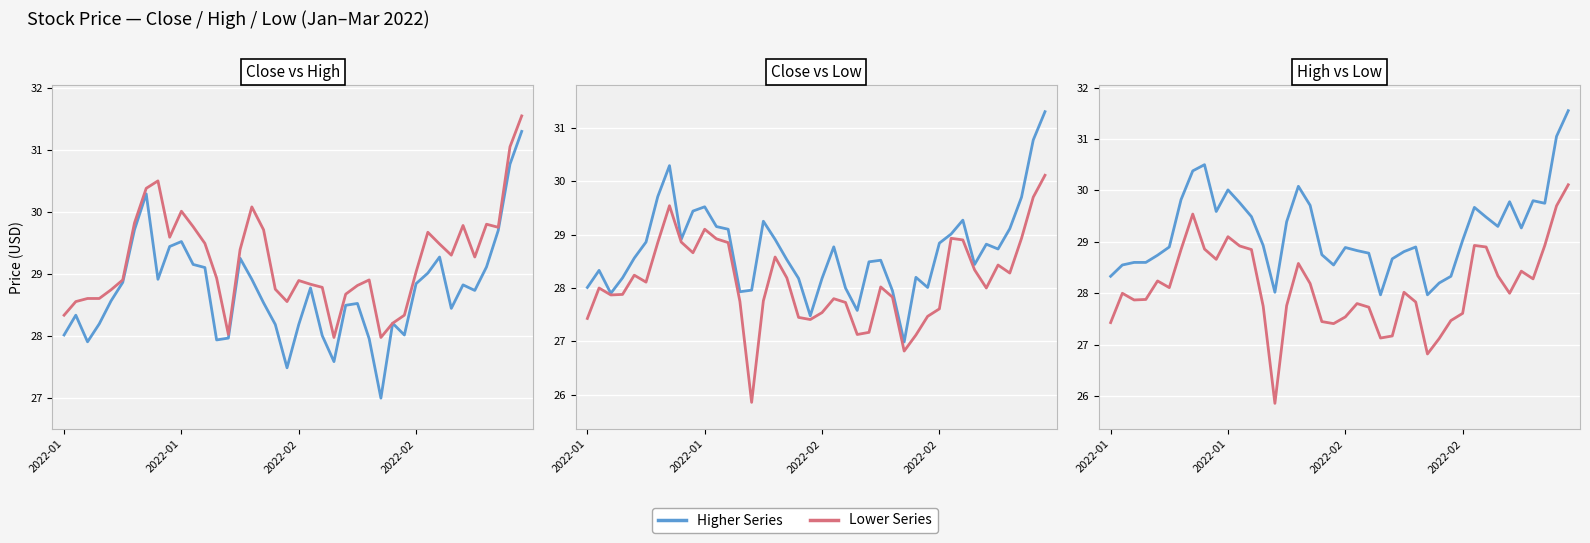

True or false: High has more than 1 interior local peaks.

True